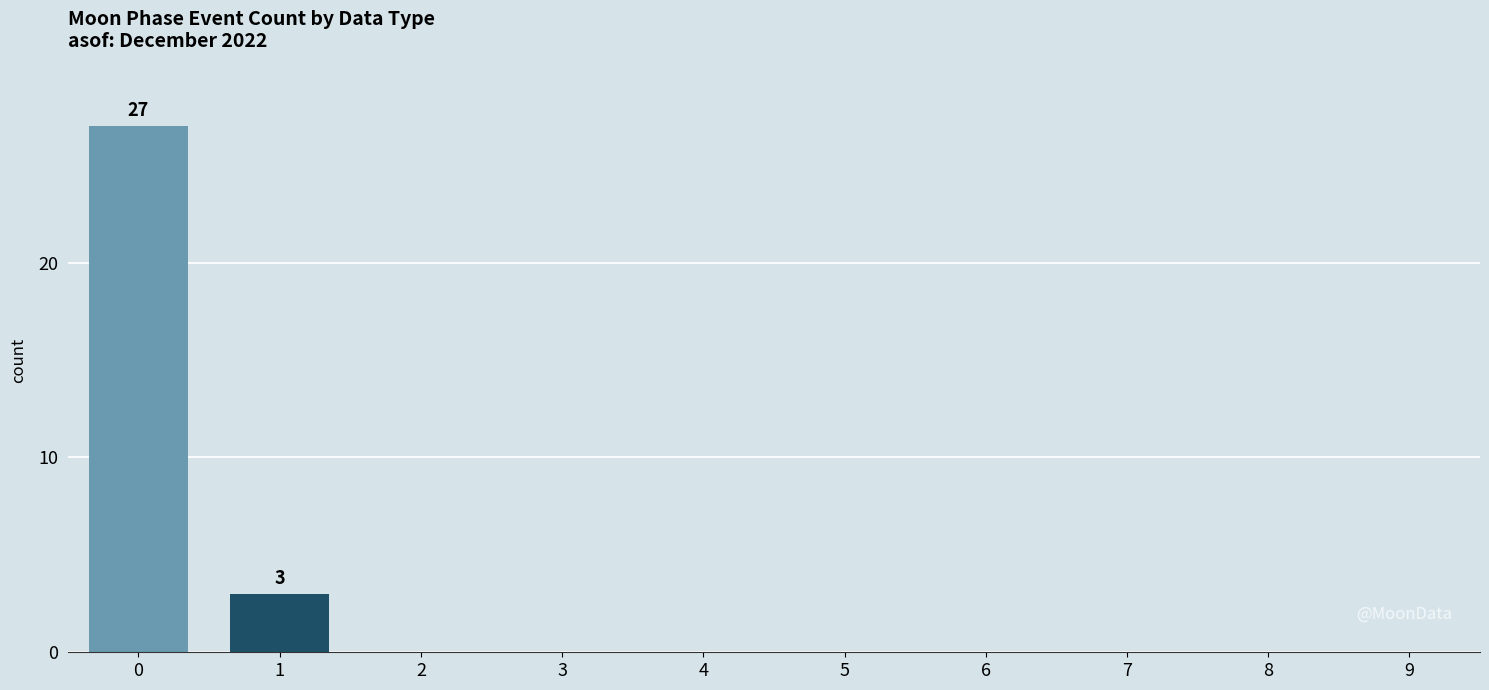

What is the greatest value displayed?

27